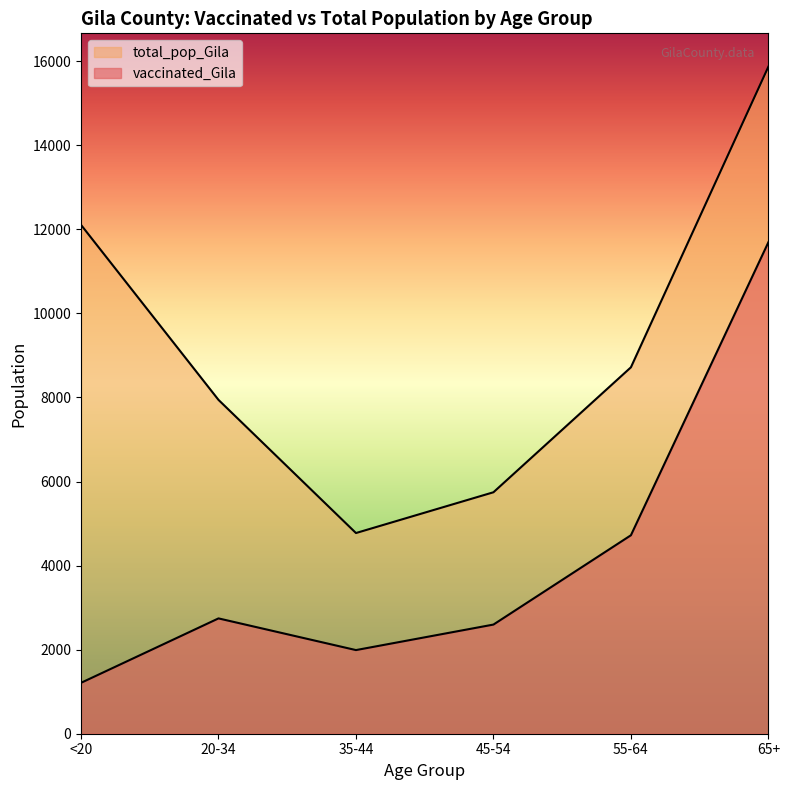

Count the number of categories in the chart.

6